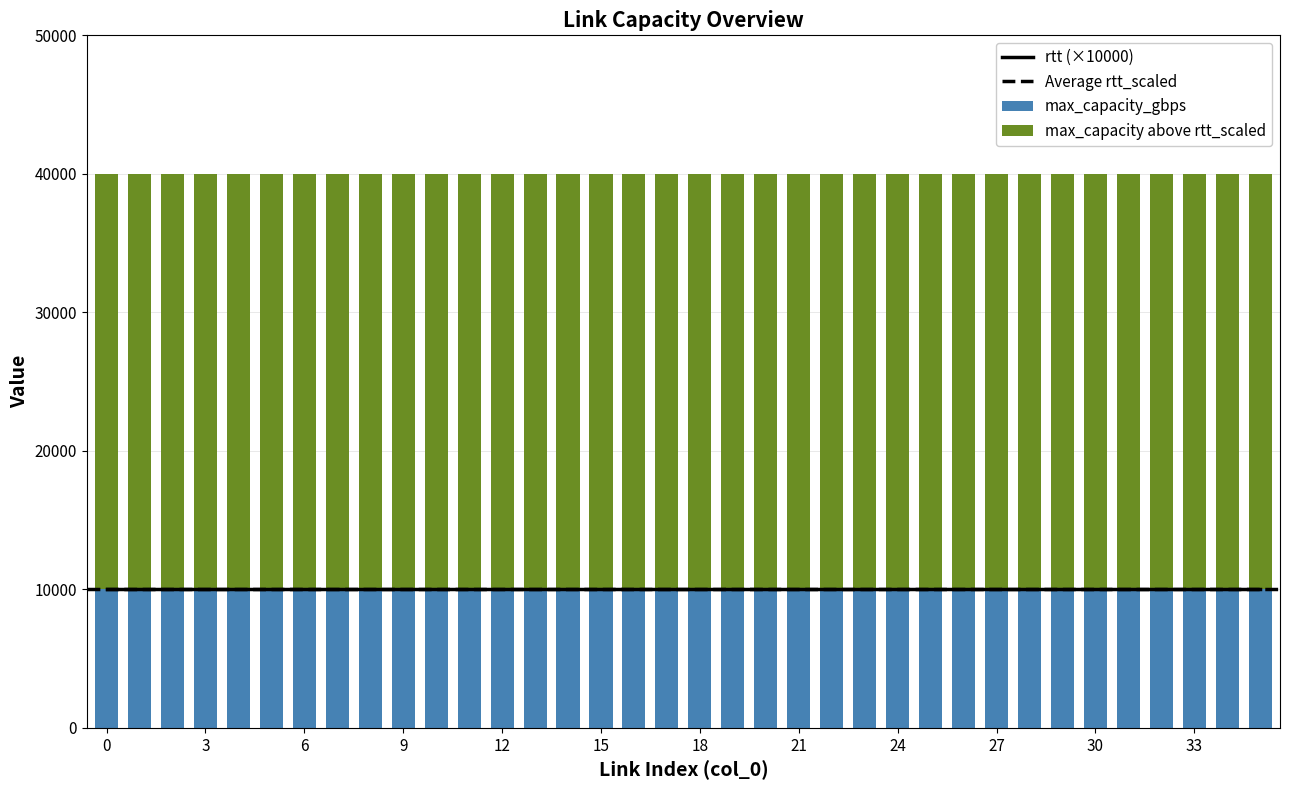

What is the difference between the highest and lowest values at 25?

40000